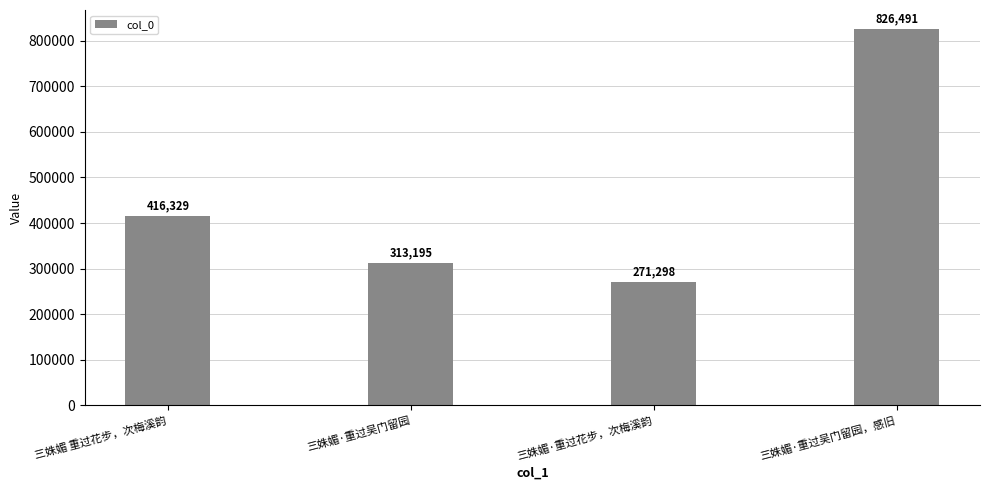

What is the greatest value displayed?

826491